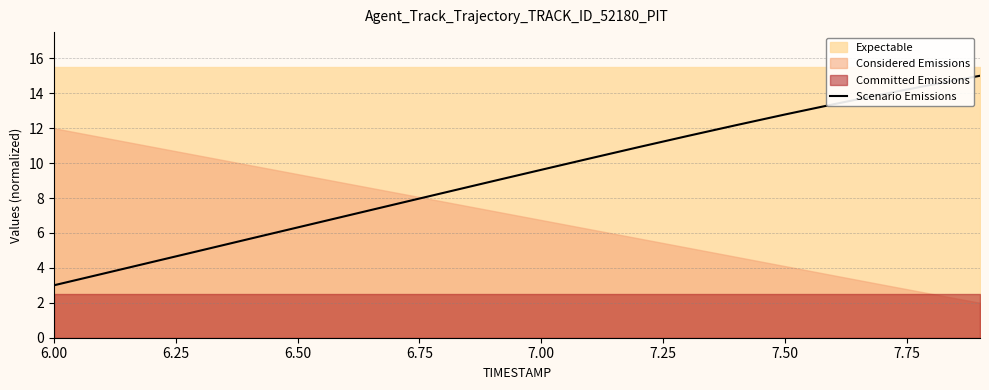

The Scenario Emissions series shows 10.0 at 6.50. True or false?

False